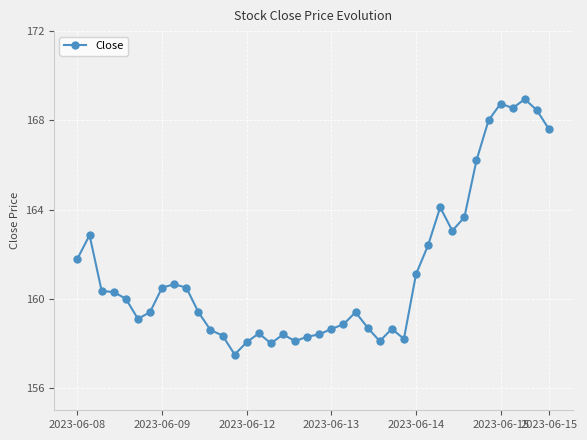

What is the smallest value displayed?

157.5